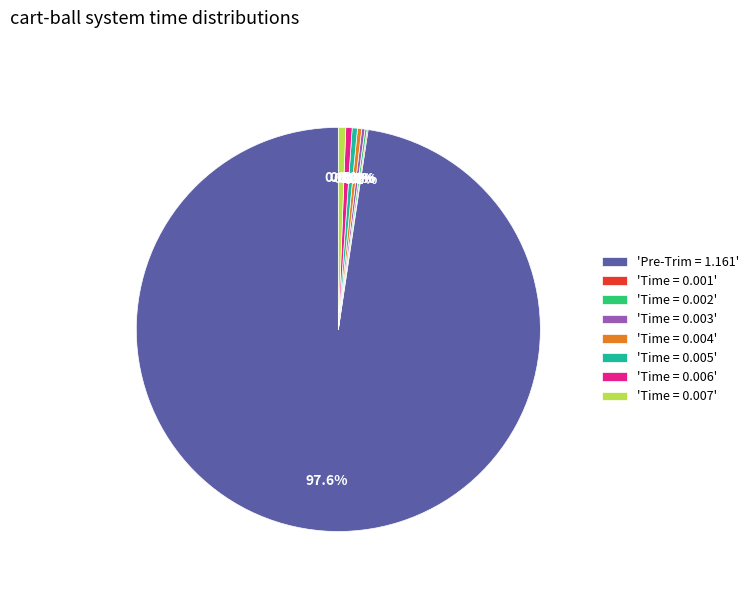

Which has a higher value, 'Time = 0.007' or 'Pre-Trim = 1.161'?

'Pre-Trim = 1.161'